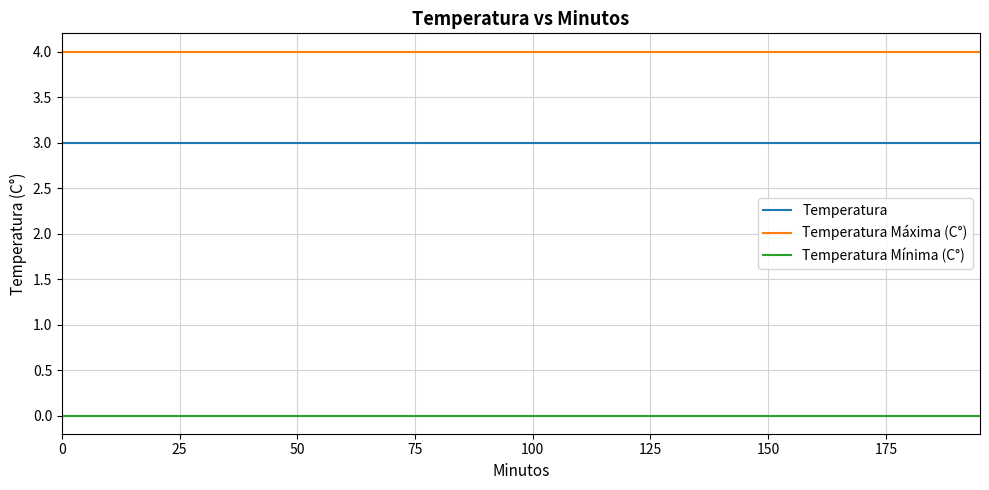

True or false: Temperatura and Temperatura Máxima (C°) cross at least once.

False